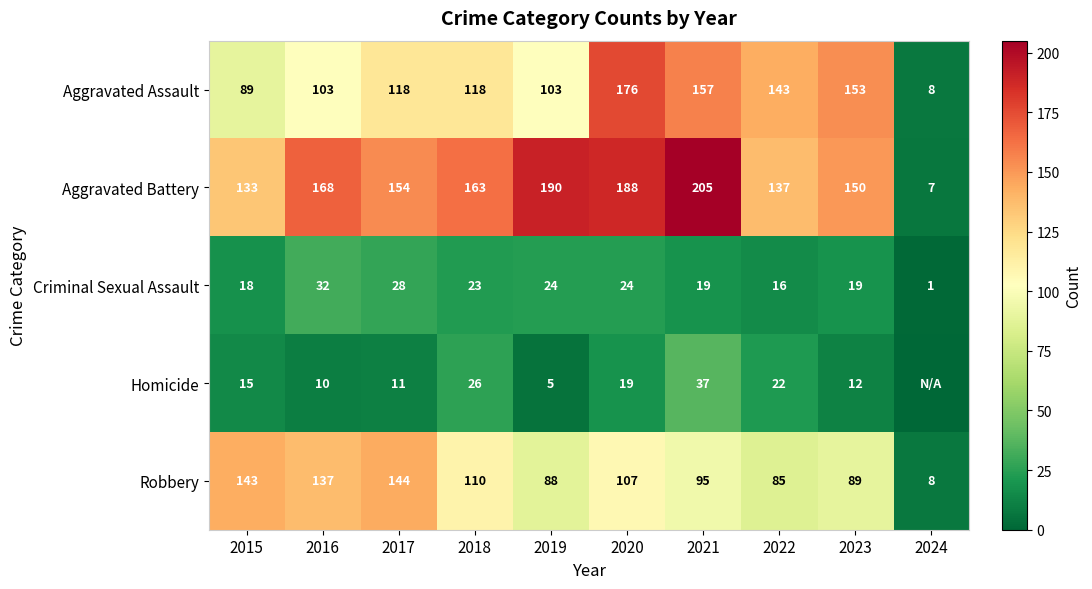

What is the spread (max minus min) of values at 2024?

8